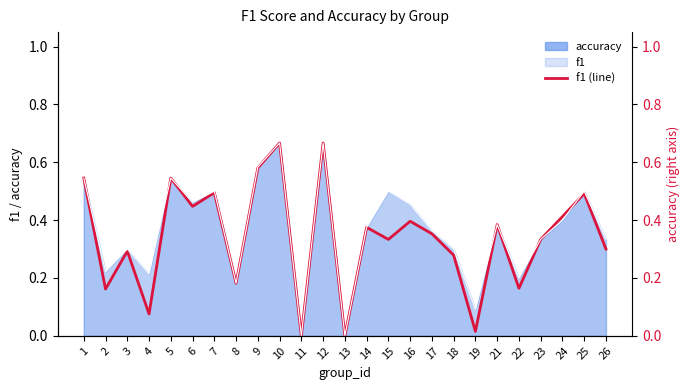

Rank the categories by f1 (line) value from highest to lowest.

10, 12, 9, 1, 5, 7, 25, 6, 24, 16, 21, 14, 17, 15, 23, 26, 3, 18, 8, 22, 2, 4, 19, 11, 13